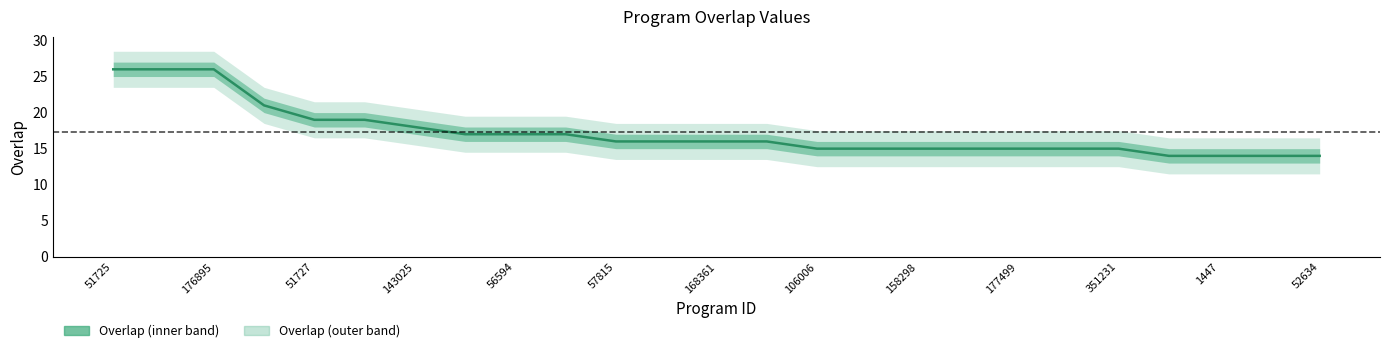

Rank the categories by value from lowest to highest.

1444, 1447, 7663, 52634, 106006, 158068, 158298, 167873, 177499, 279288, 351231, 57815, 129203, 168361, 205383, 11632, 56594, 101455, 143025, 51727, 91720, 228437, 51725, 169609, 176895